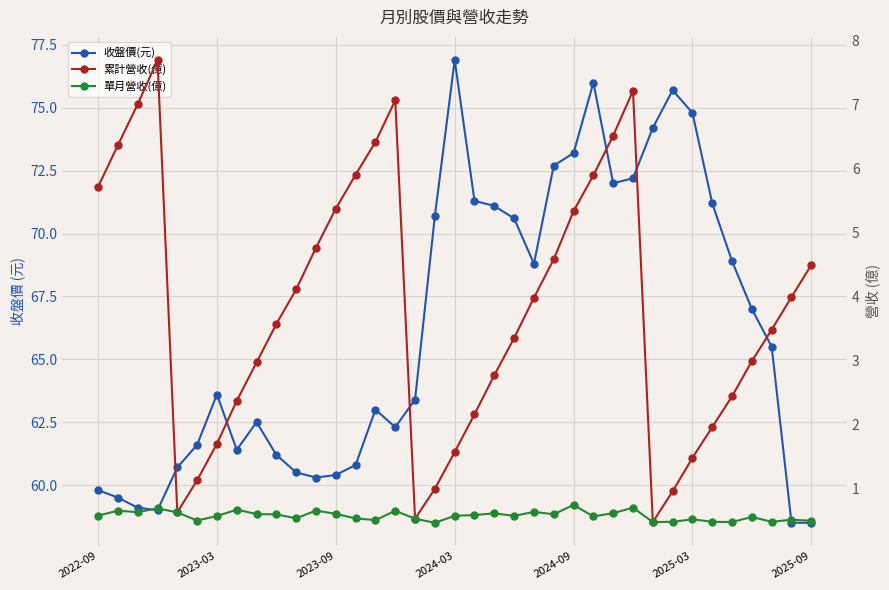

True or false: 單月營收(億) and 累計營收(億) cross at least once.

False